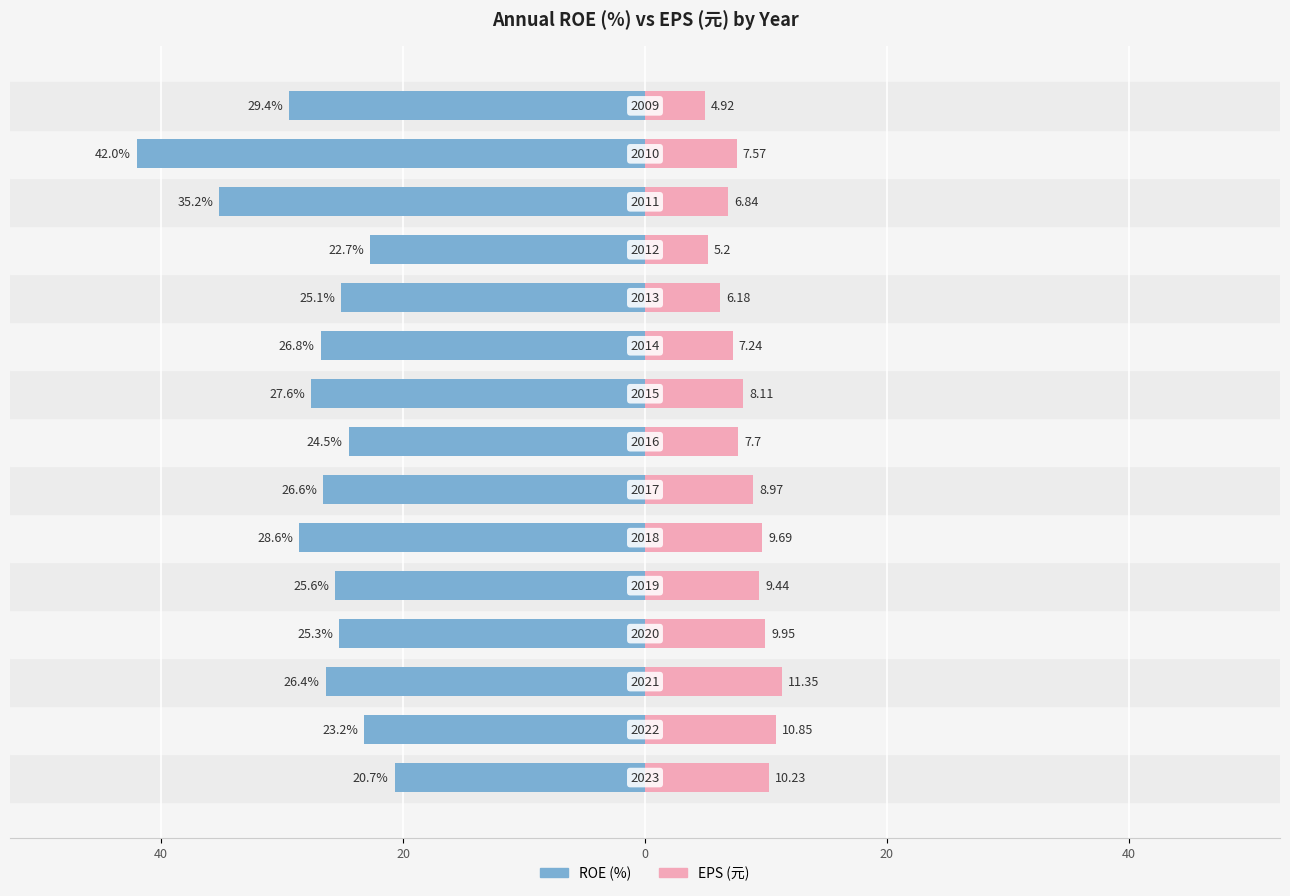

What is the sum of all EPS (元) values?

124.2